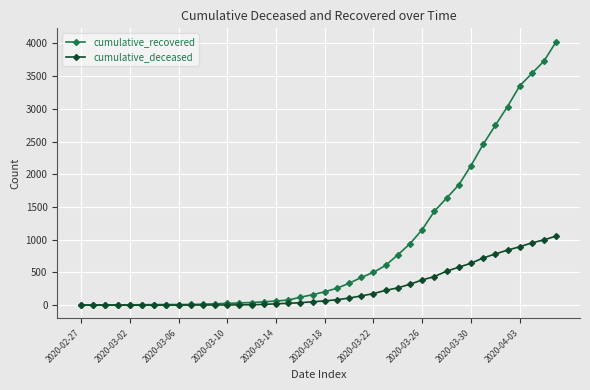

Which series has the largest total across all categories?

cumulative_recovered